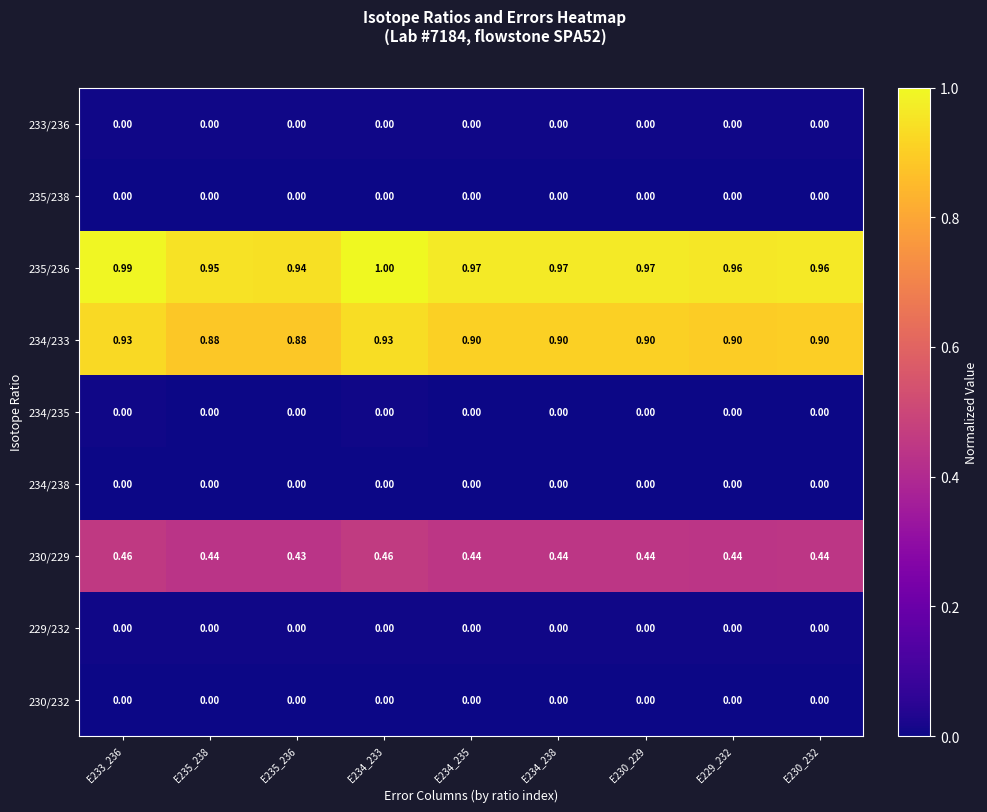

Is the value of 234/233 at E230_229 greater than the value of 230/229 at E235_236?

Yes